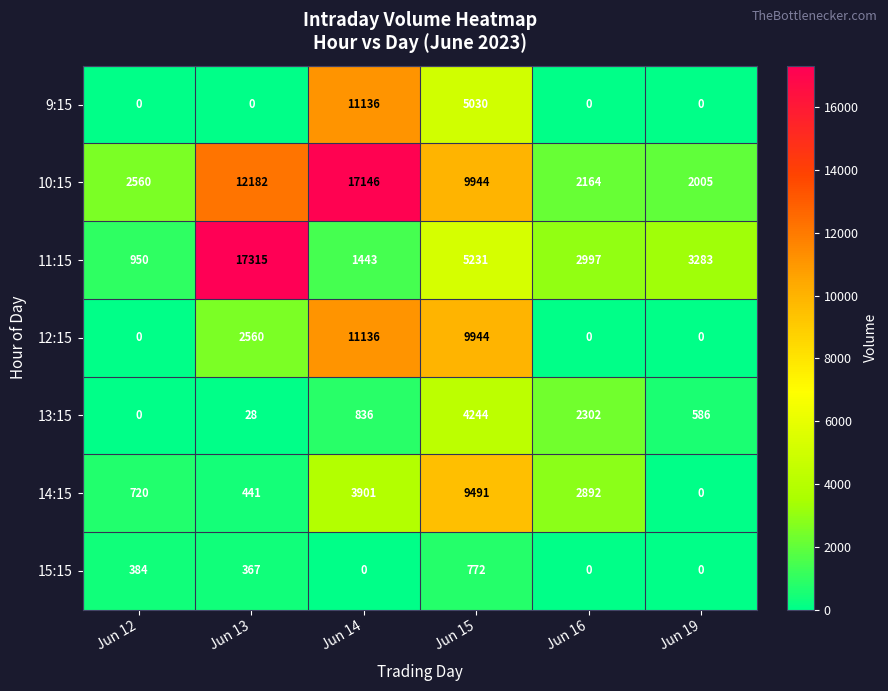

What is the spread (max minus min) of values at Jun 16?

2997